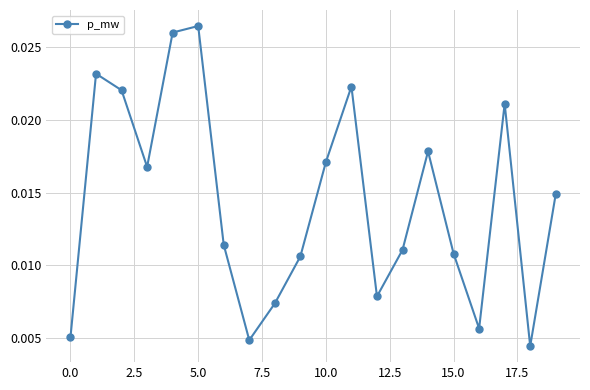

How many points are lower than both their immediate neighbors (excluding endpoints)?

5